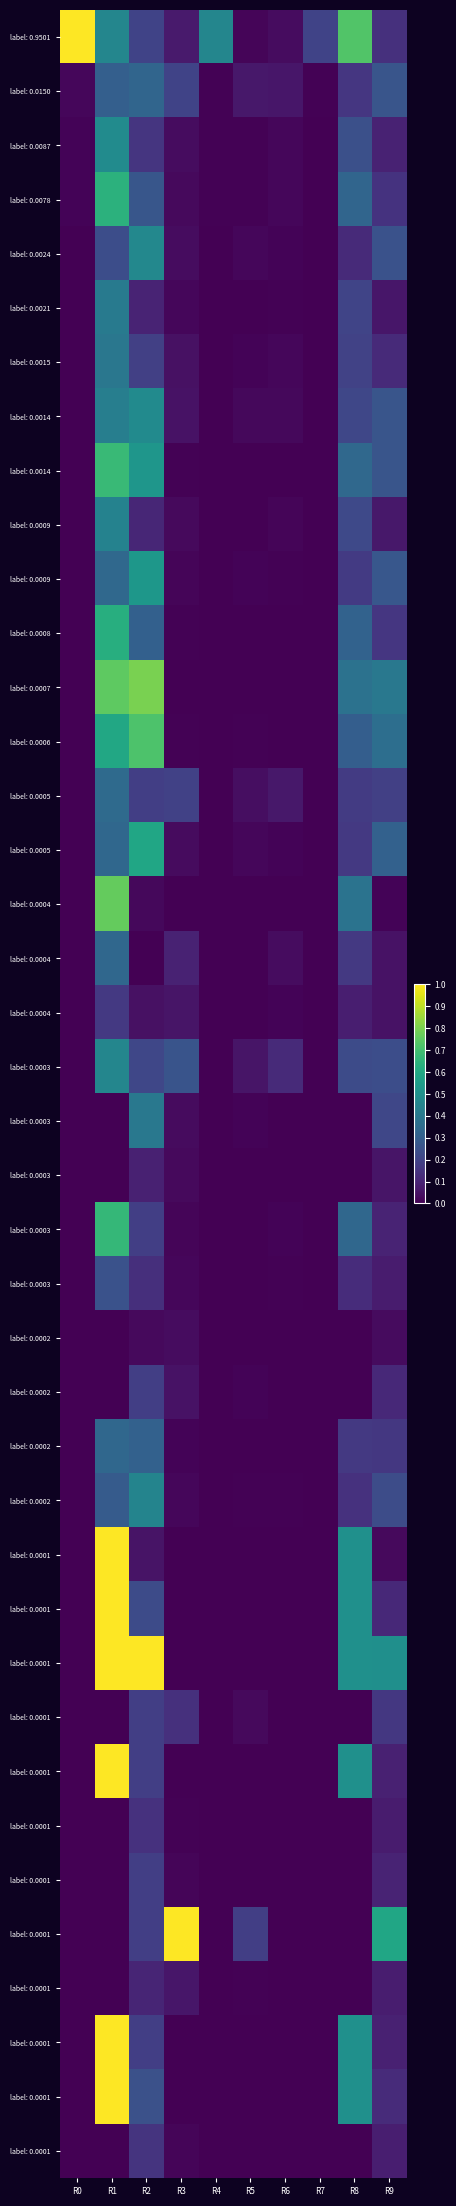

Which has a higher value, R3 or R9?

R9